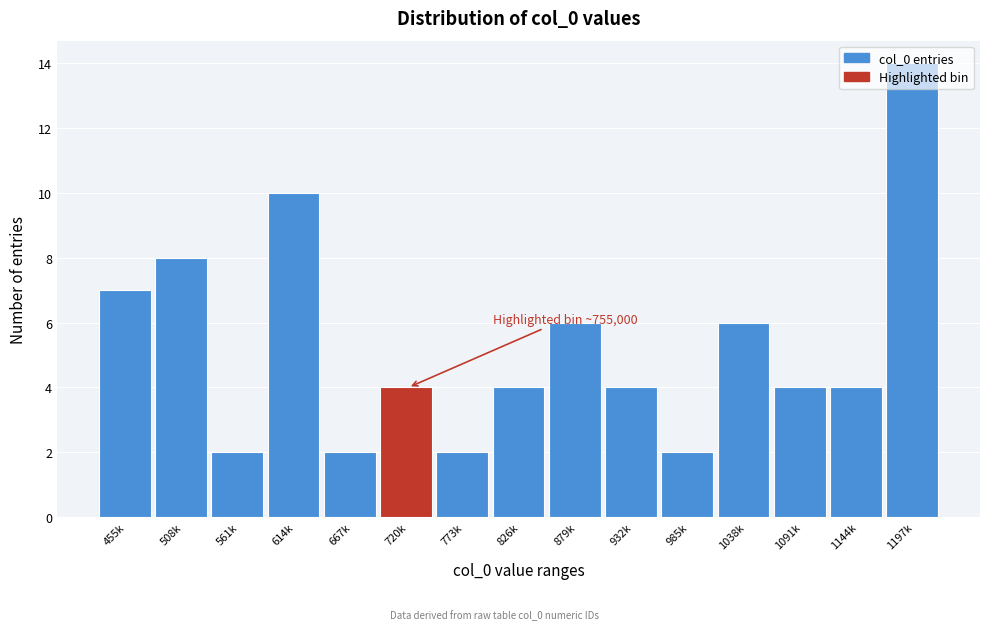

What is the sum of the values at 455k and 1144k?

11